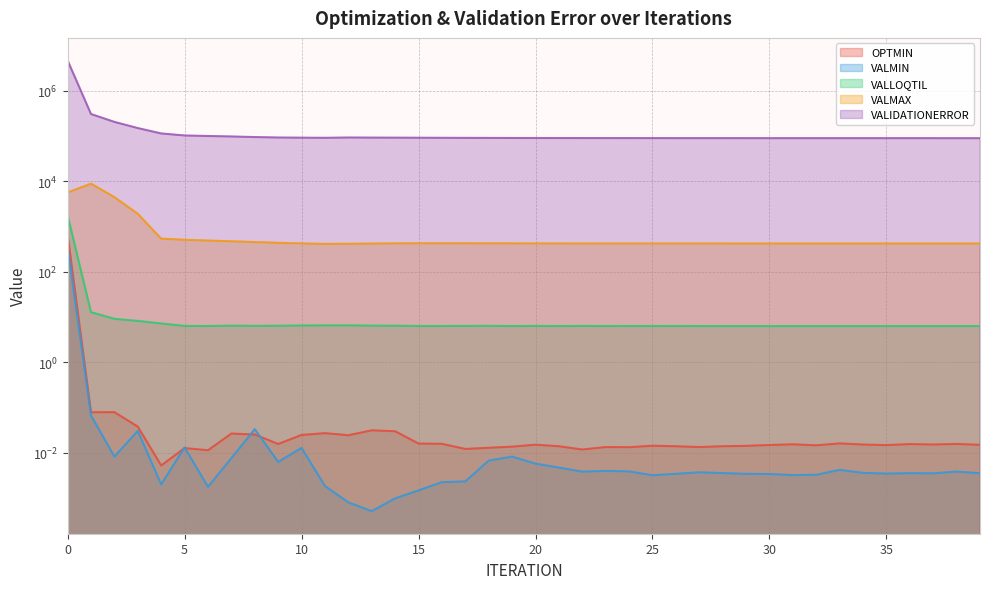

Reading left to right, what are all the values shown in this chart?

OPTMIN: 665.9	0.1	0.1	0.0	0.0	0.0	0.0	0.0	0.0	0.0	0.0	0.0	0.0	0.0	0.0	0.0	0.0	0.0	0.0	0.0	0.0	0.0	0.0	0.0	0.0	0.0	0.0	0.0	0.0	0.0	0.0	0.0	0.0	0.0	0.0	0.0	0.0	0.0	0.0	0.0
VALMIN: 362.7	0.1	0.0	0.0	0.0	0.0	0.0	0.0	0.0	0.0	0.0	0.0	0.0	0.0	0.0	0.0	0.0	0.0	0.0	0.0	0.0	0.0	0.0	0.0	0.0	0.0	0.0	0.0	0.0	0.0	0.0	0.0	0.0	0.0	0.0	0.0	0.0	0.0	0.0	0.0
VALLOQTIL: 1771.9	12.8	9.1	8.2	7.2	6.4	6.3	6.4	6.4	6.4	6.5	6.5	6.5	6.4	6.4	6.3	6.3	6.4	6.4	6.3	6.3	6.3	6.3	6.3	6.3	6.3	6.3	6.3	6.3	6.3	6.3	6.3	6.3	6.3	6.3	6.3	6.3	6.3	6.3	6.3
VALMAX: 5641.2	8848.7	4452.0	1907.6	539.3	508.7	489.7	471.8	453.6	436.6	422.5	413.0	415.7	420.0	423.4	425.1	426.0	425.1	424.3	423.7	422.8	422.1	421.8	421.5	421.1	421.2	421.1	421.2	421.1	420.9	420.7	420.8	420.7	420.8	420.9	421.1	421.0	421.0	420.9	420.9
VALIDATIONERROR: 4671980.0	305460.0	204756.0	149505.0	113753.0	102579.0	99961.3	97565.0	94667.2	92531.0	91795.1	91199.3	92539.4	92086.9	91876.2	91536.2	91175.3	90895.4	90647.5	90368.0	90243.3	90120.4	90035.6	89914.9	89830.9	89797.0	89742.1	89691.8	89646.9	89603.6	89567.2	89533.1	89505.4	89484.7	89483.4	89499.4	89476.3	89458.5	89434.9	89433.0